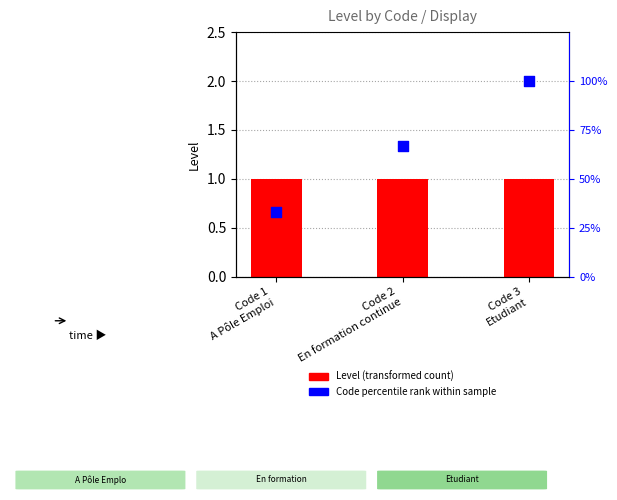

Is the value of Code (percentile rank within sample) at Code 3
Etudiant greater than the value of Level at Code 3
Etudiant?

Yes